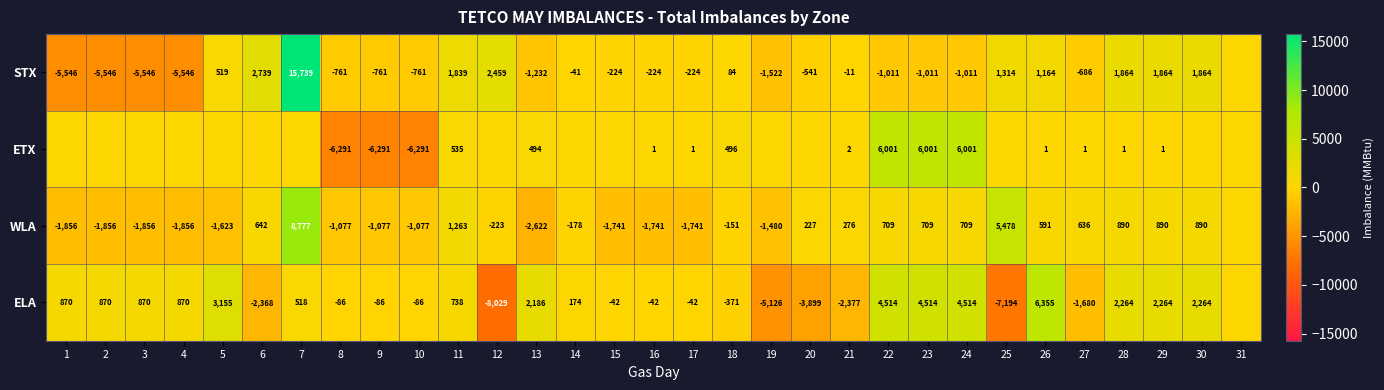

What is the sum of the ETX values at 21 and 27?

3